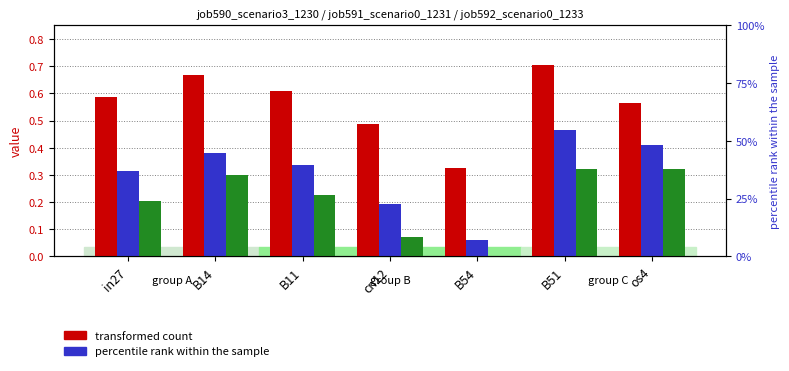

Which category has the highest value in the job591_scenario0_1231 series?

B51